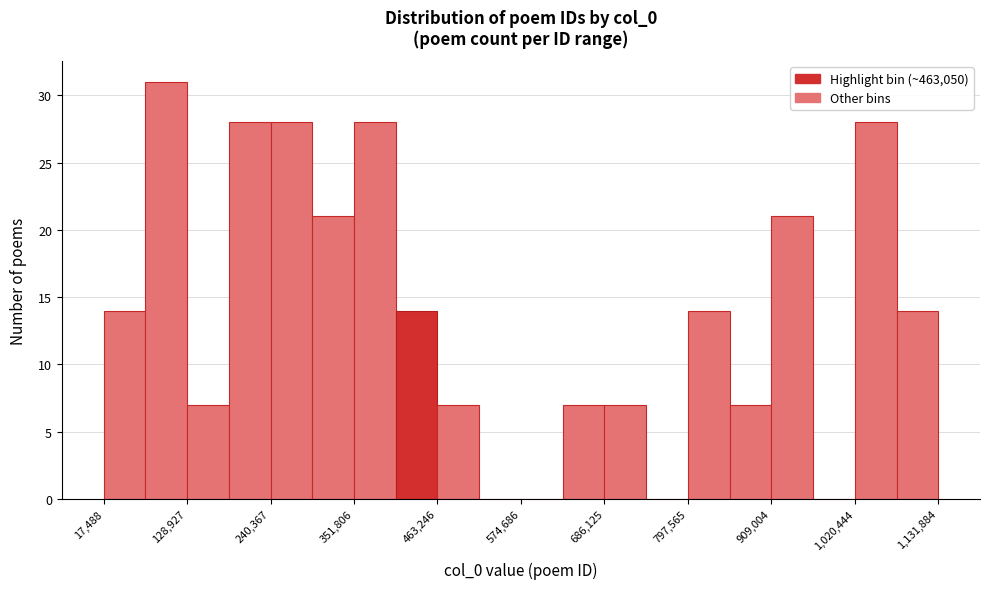

Around what value on the x-axis is the tallest bar? Give the approximate position of its centre, as read against the axis.

100000